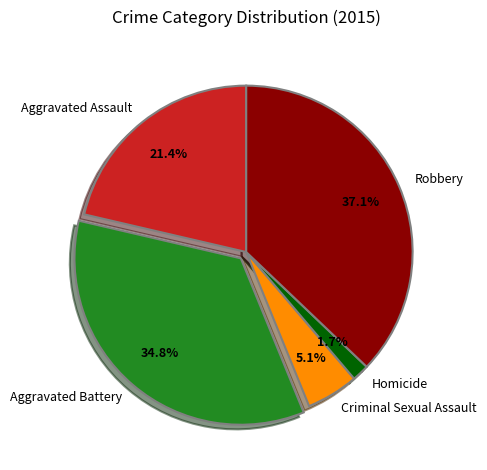

Does Criminal Sexual Assault represent more than half of the total?

No